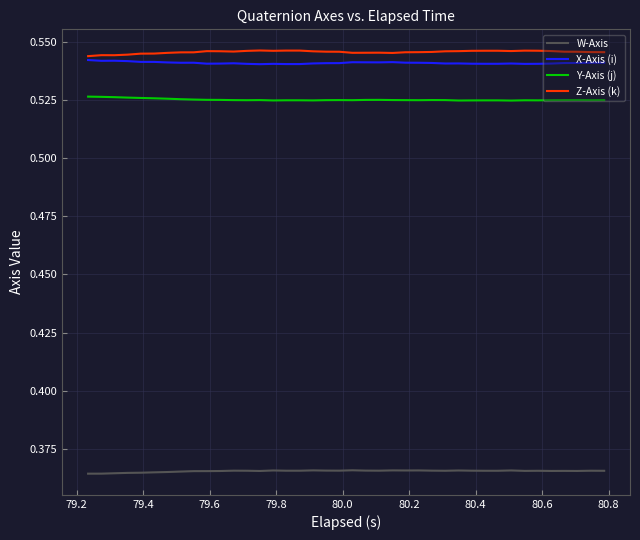

True or false: W-Axis and X-Axis (i) cross at least once.

False